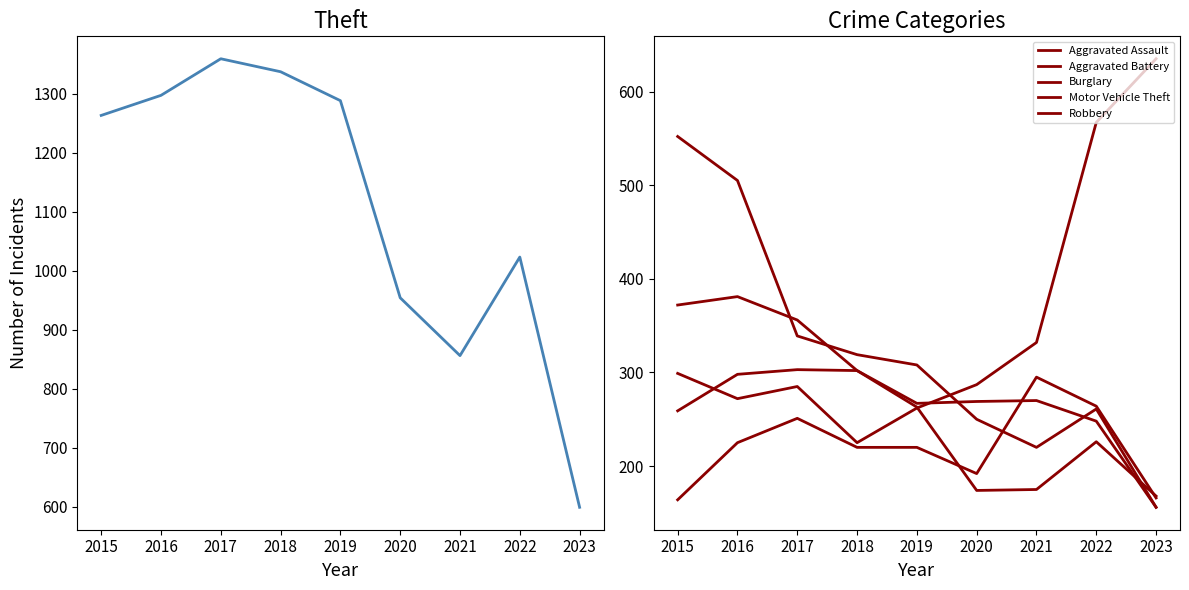

True or false: Motor Vehicle Theft has a value of 83 at 2018.

False